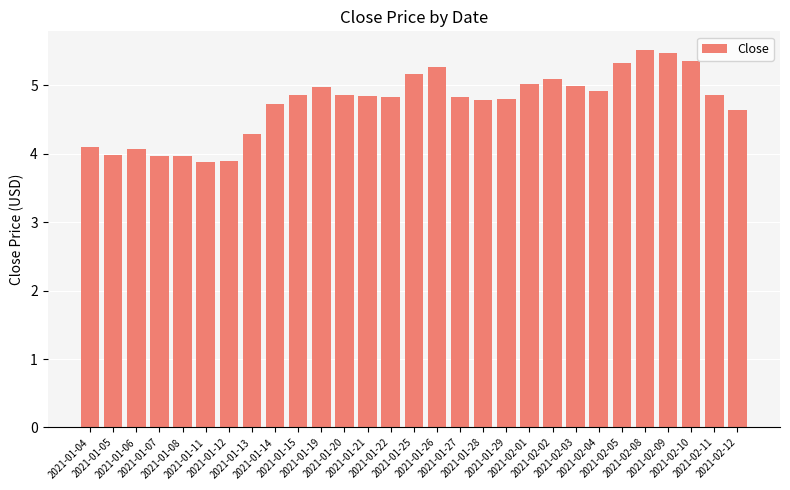

At which label does the data first exceed 4?

2021-01-04